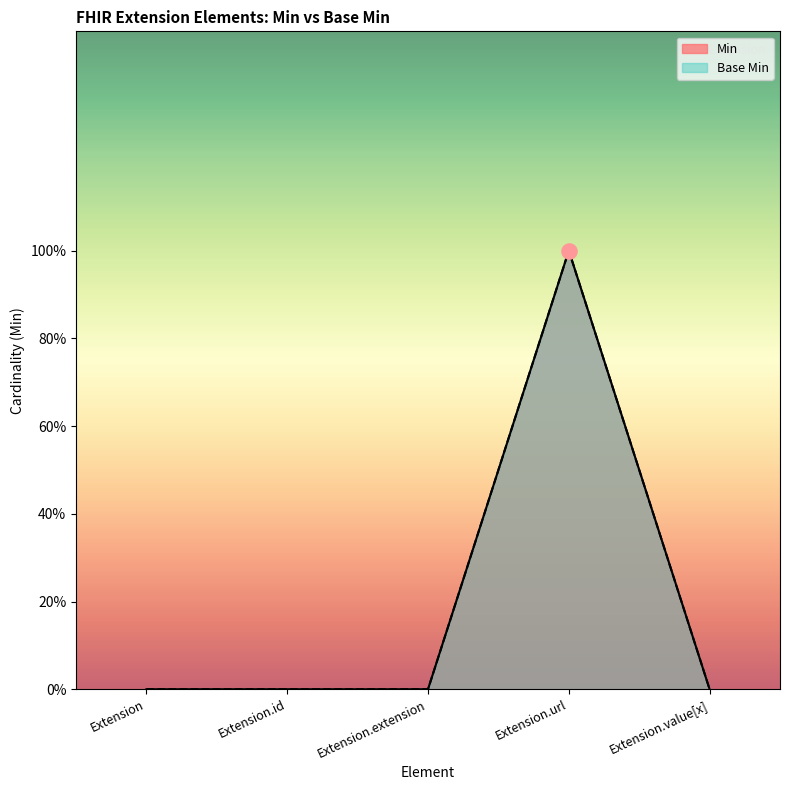

What are all the series names shown in the legend?

Min, Base Min